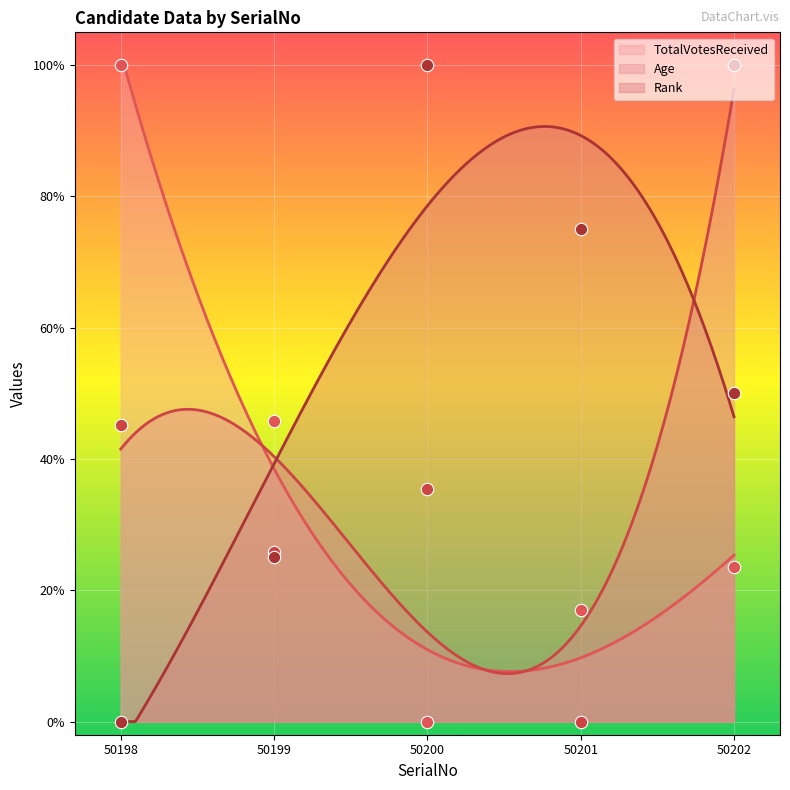

Which series has the largest Y range (max minus min)?

TotalVotesReceived